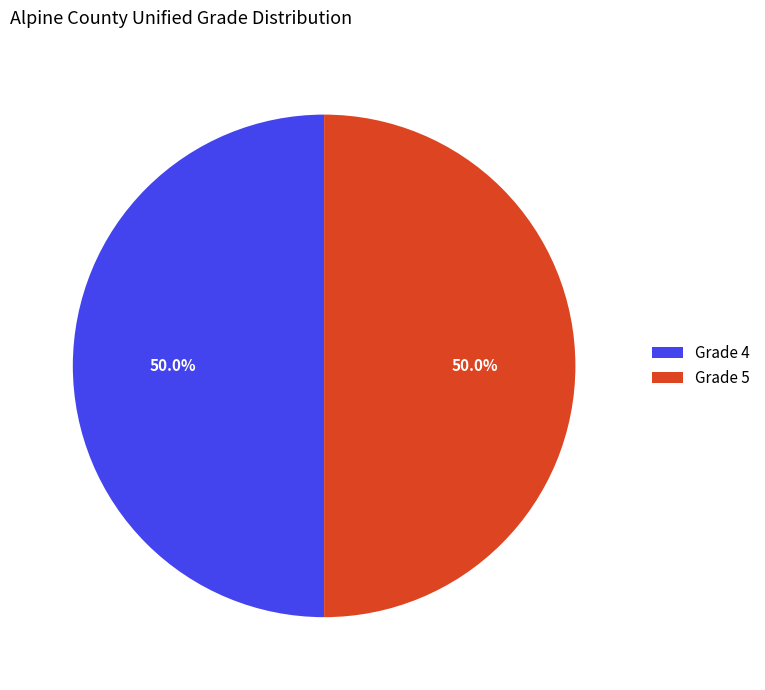

Approximately how many times larger is the value at Grade 5 compared to Grade 4?

1.0